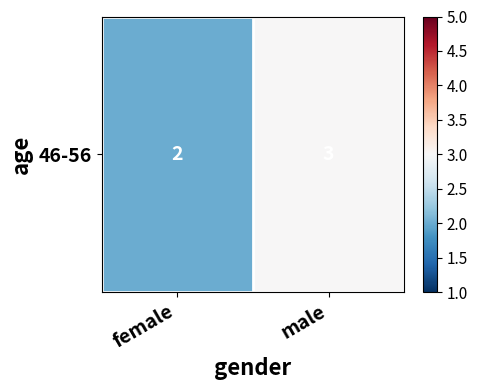

Reading left to right, transcribe all the data shown in this chart.

2	3